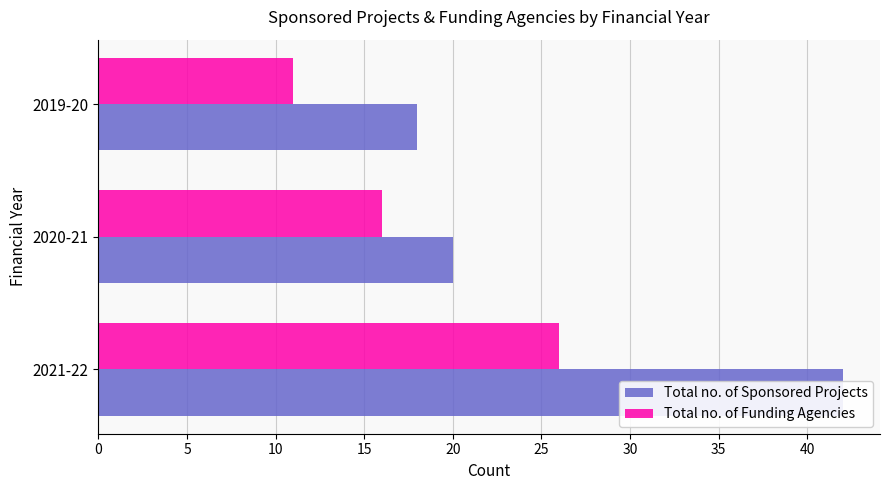

What are all the series names shown in the legend?

Total no. of Sponsored Projects, Total no. of Funding Agencies